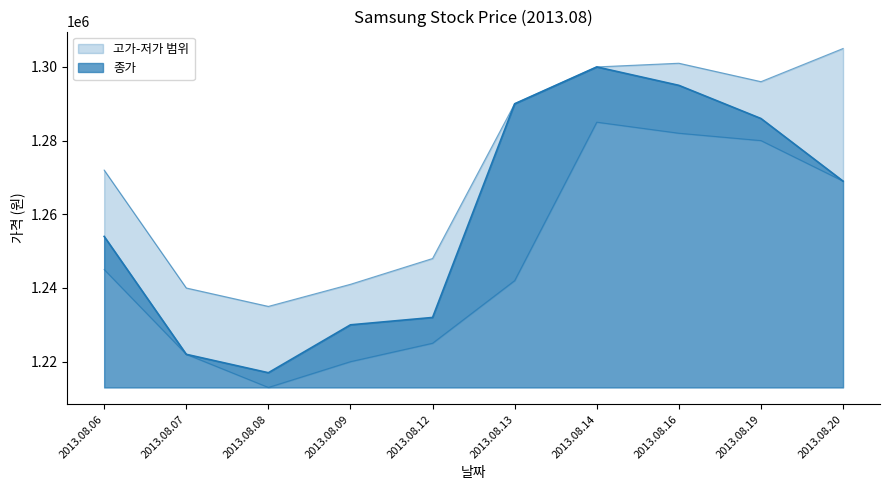

True or false: 종가 and 저가 cross at least once.

False